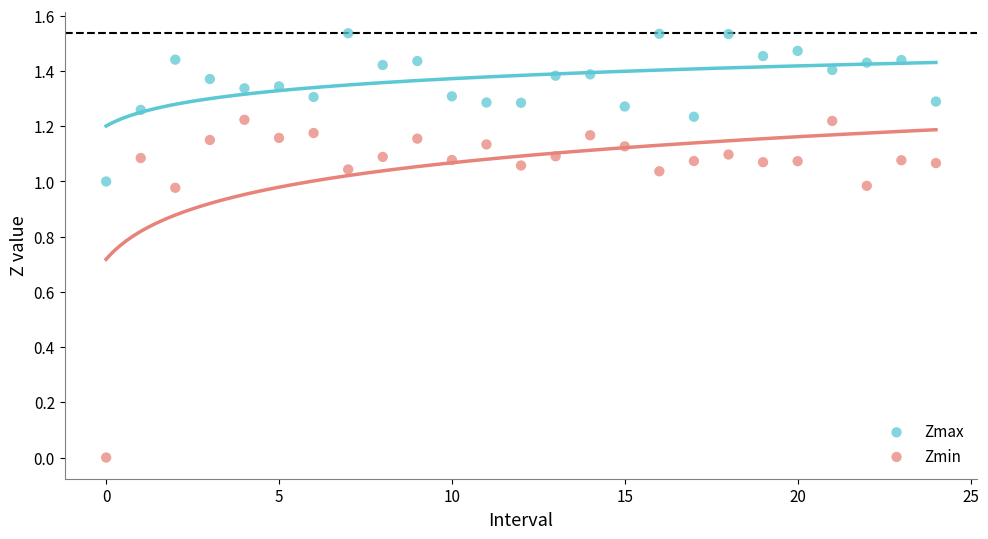

Which series contains the highest Y value?

Zmax